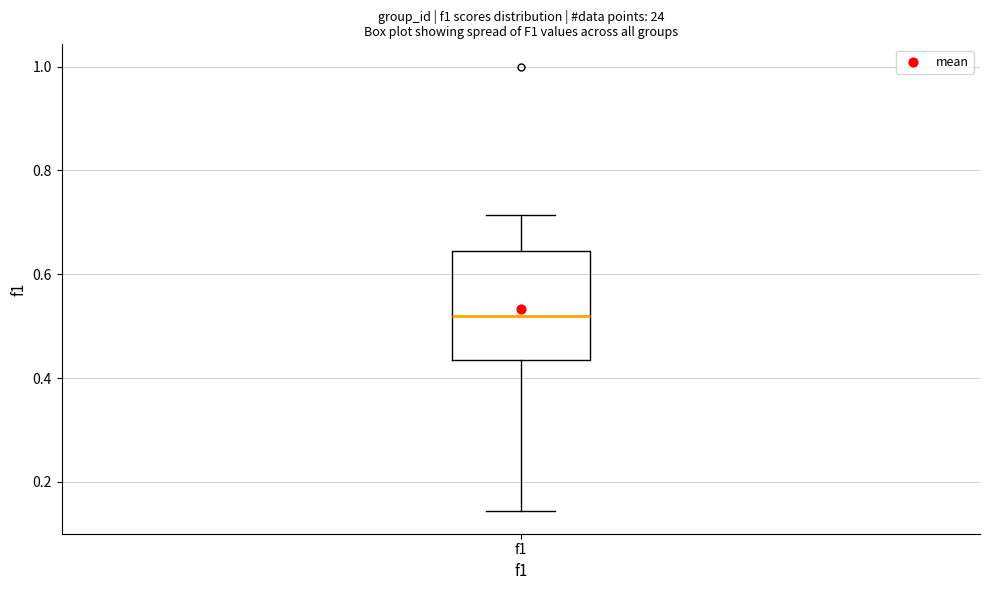

Transcribe this box plot: give where the median line is, the range the box spans, and where the two whiskers end, as read against the y-axis. The values are not printed on the chart, so give them approximately, as read against the axis.

median 0.52, box 0.44 to 0.64, whiskers 0.14 to 0.72